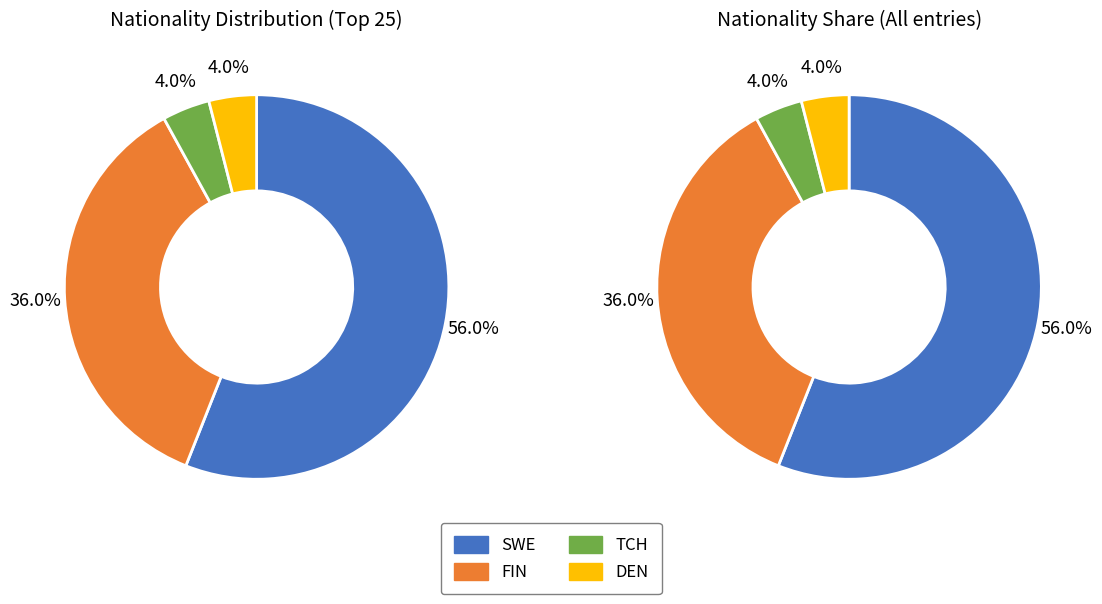

Which category has the biggest portion of the pie?

SWE